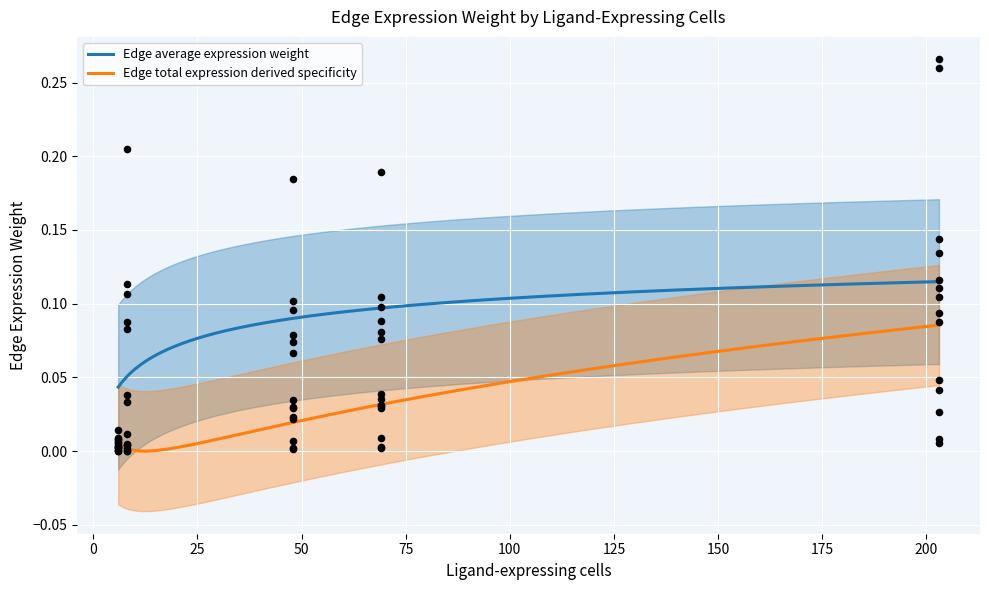

Which series contains the lowest Y value?

Edge total expression derived specificity